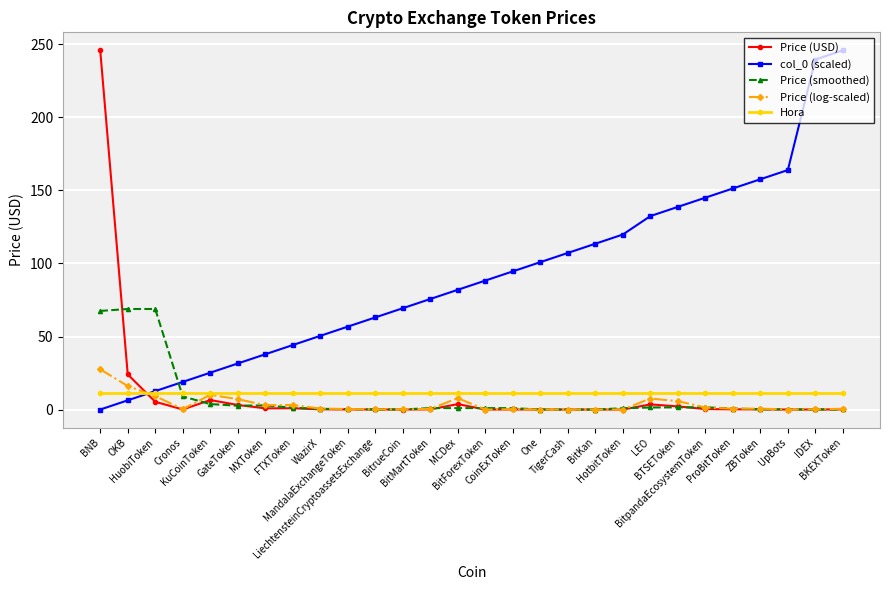

In Price (log-scaled), how many points are lower than both neighbors (excluding endpoints)?

7